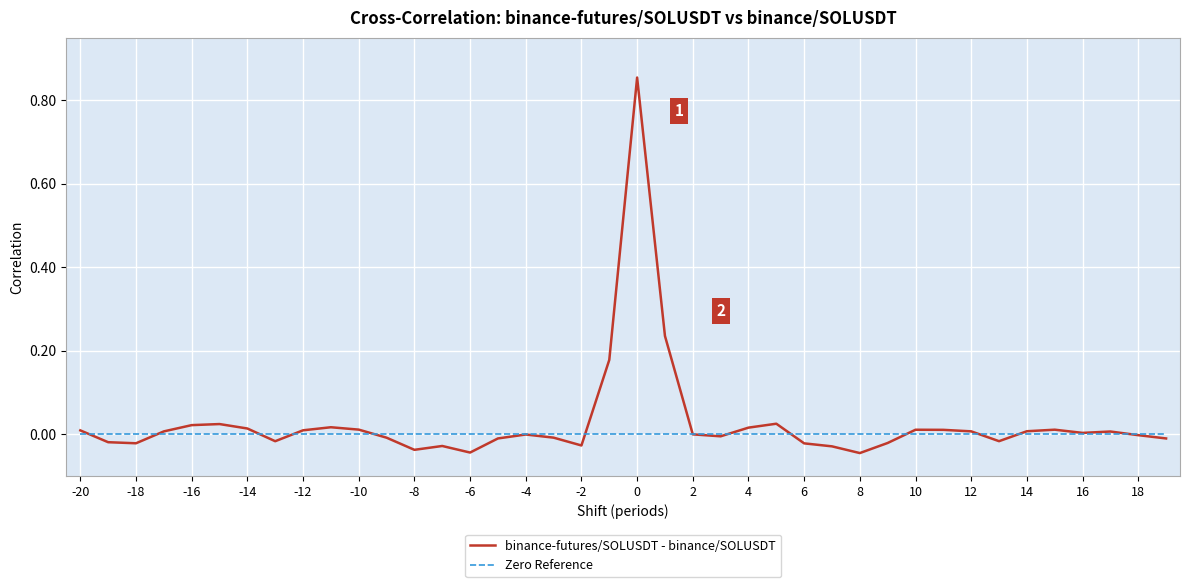

True or false: Zero Reference and binance-futures/SOLUSDT - binance/SOLUSDT intersect in this chart.

True